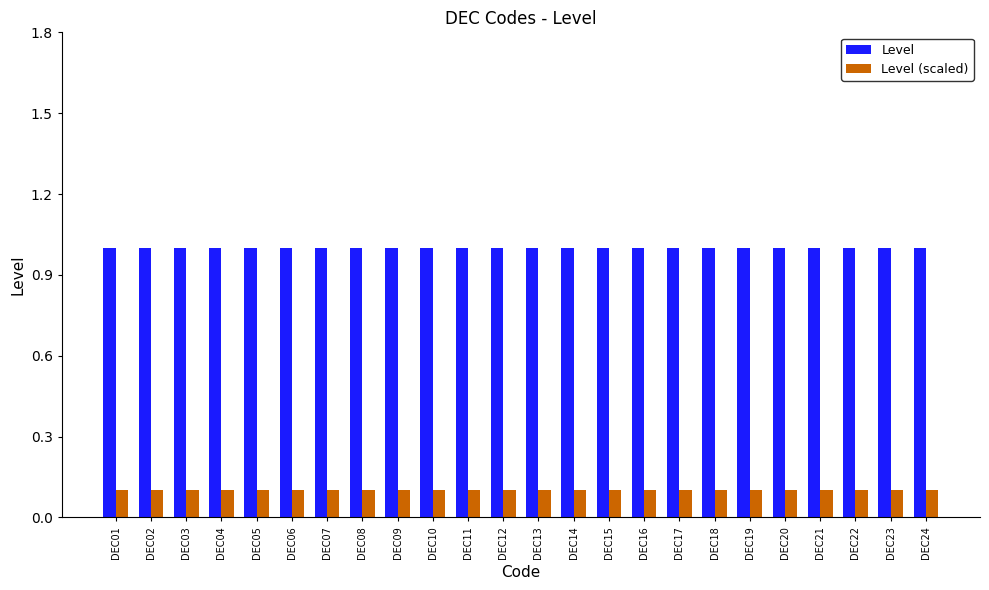

What is the lowest value of the Level (scaled) series?

0.1